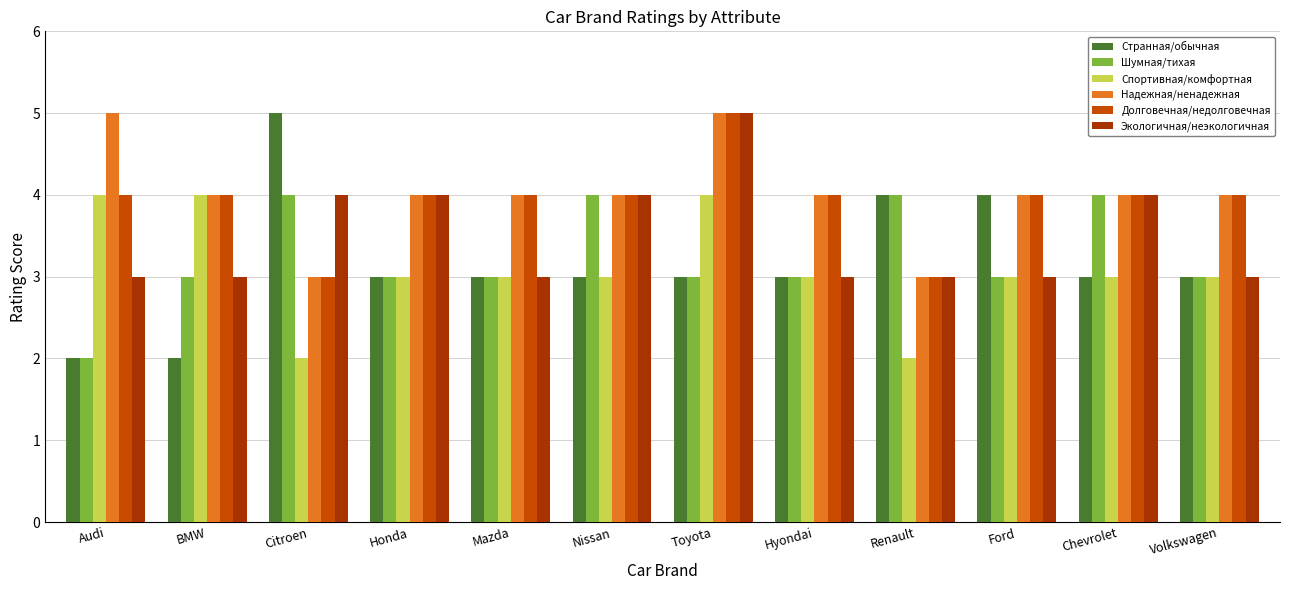

At which category is the sum across all series the highest?

Toyota